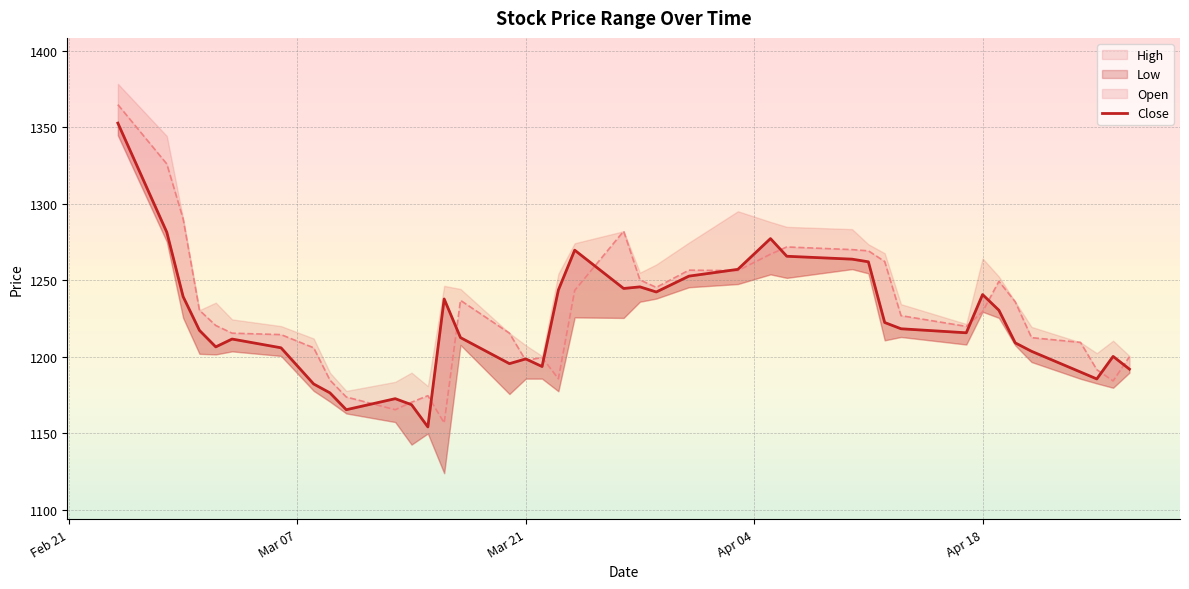

What is the sum of all values?

48903.6